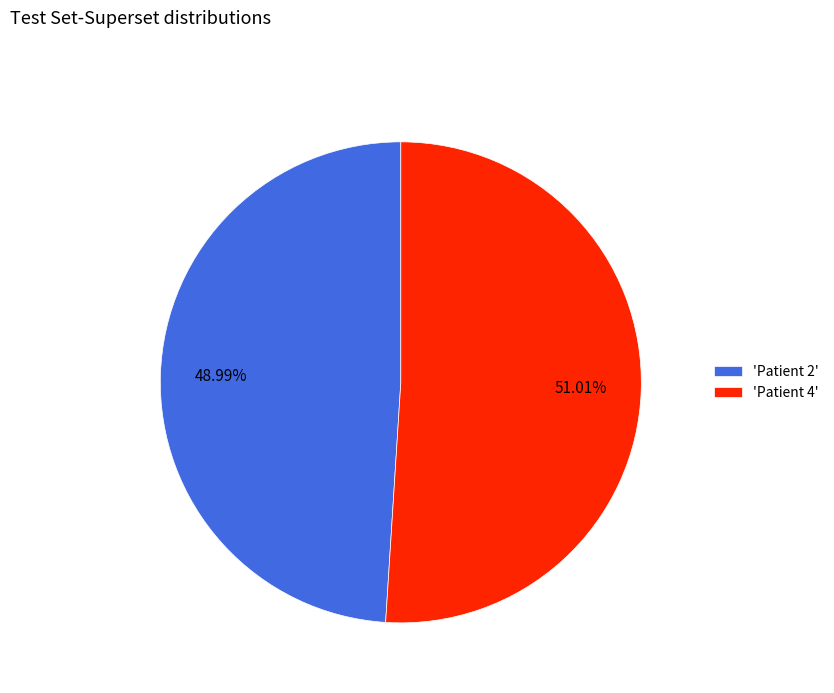

Which slice is the largest?

'Patient 4'